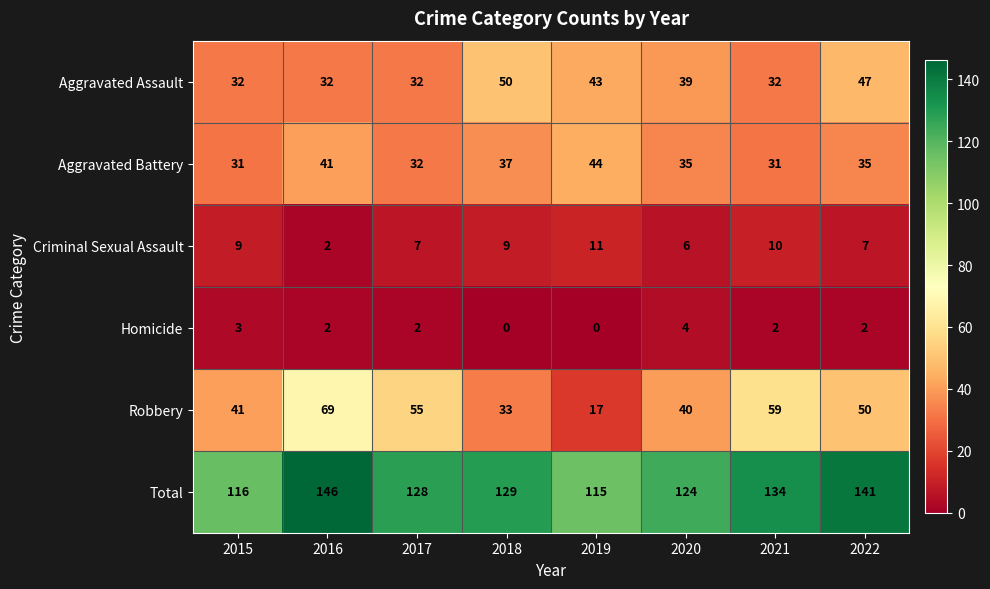

How many categories are shown in the chart?

8